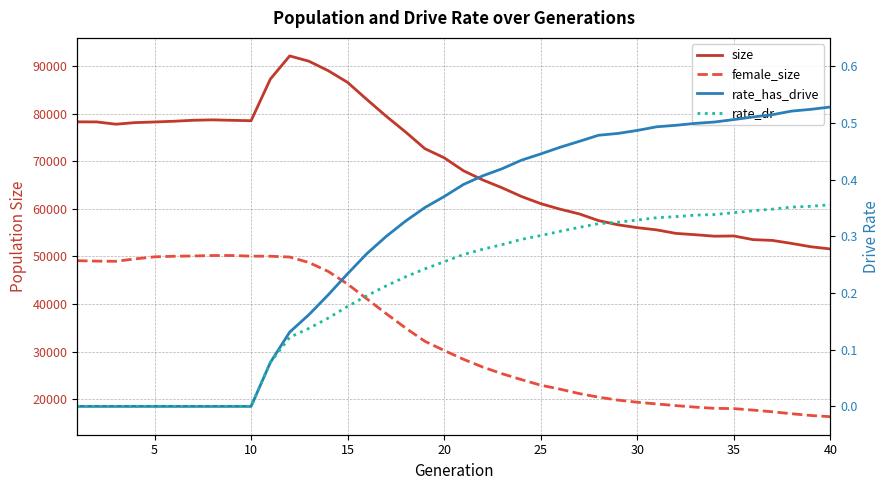

True or false: size and rate_dr cross at least once.

False